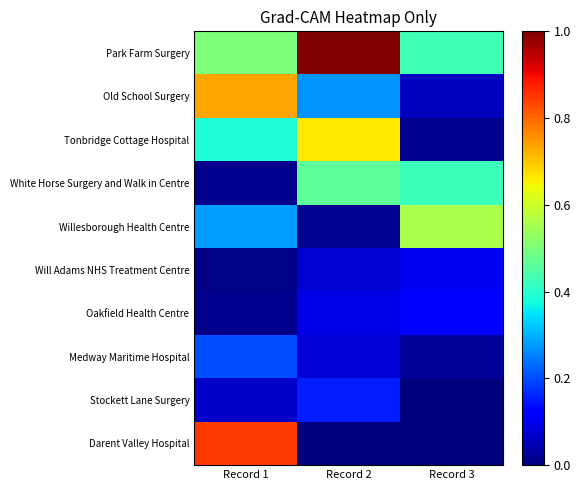

What is the total value across all series at Record 2?

2.8